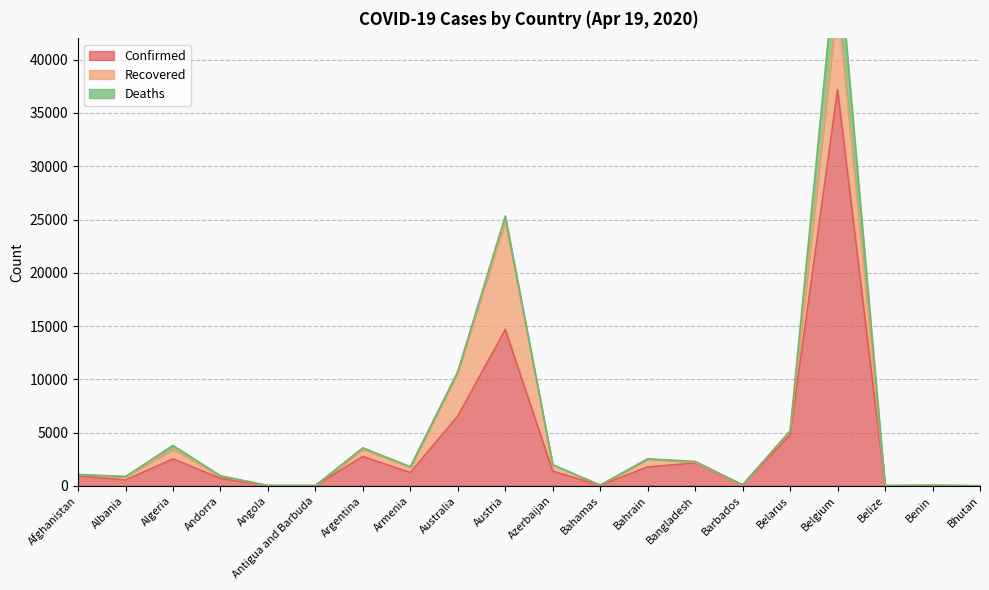

What position from the right is Argentina?

14